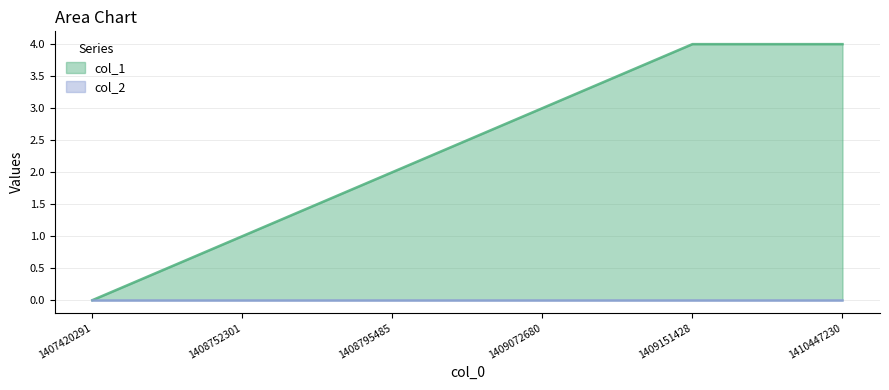

Between 1408752301 and 1409072680, which is larger?

1409072680